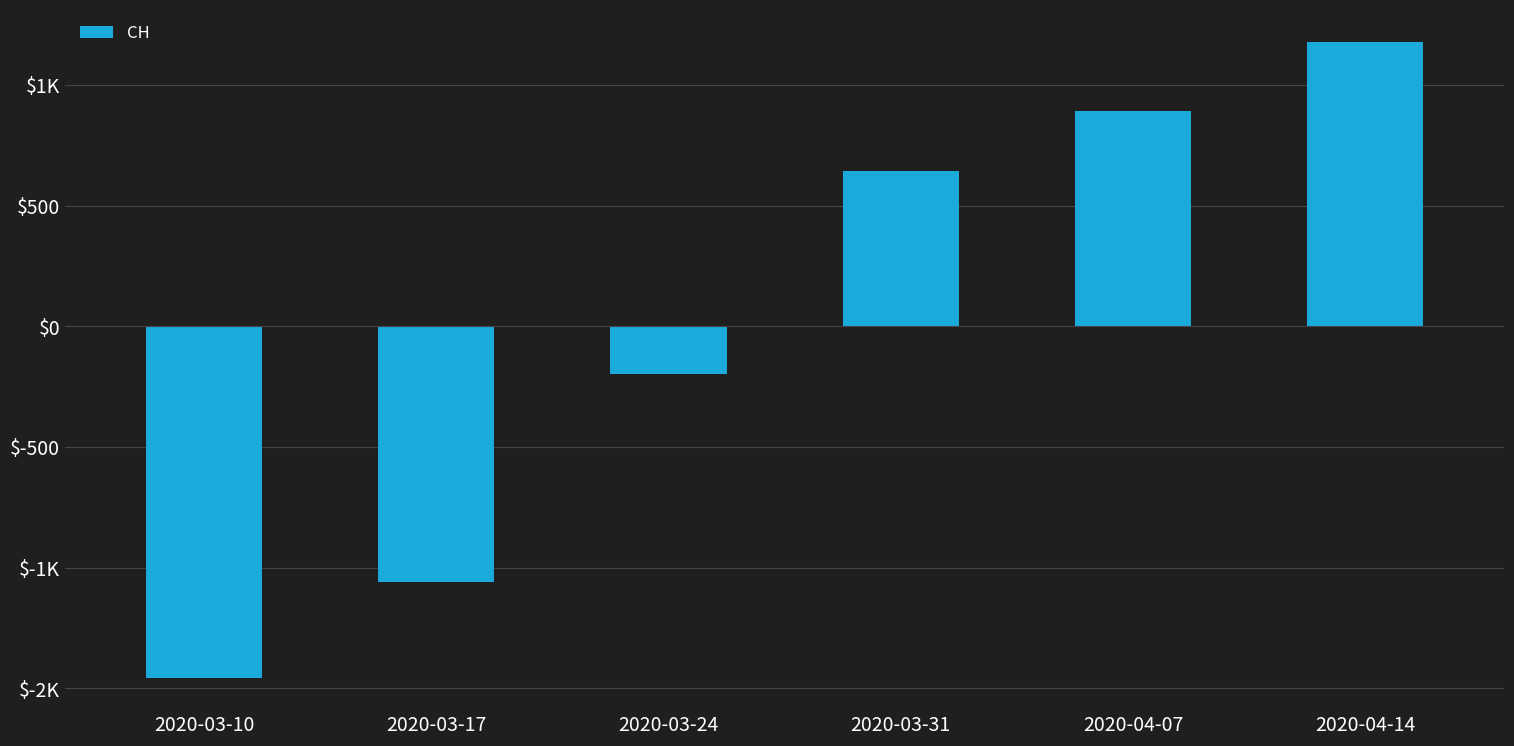

Reading left to right, list all the values displayed in this chart.

2020-03-10=-1458.2	2020-03-17=-1060.2	2020-03-24=-196.2	2020-03-31=642.8	2020-04-07=890.8	2020-04-14=1180.8